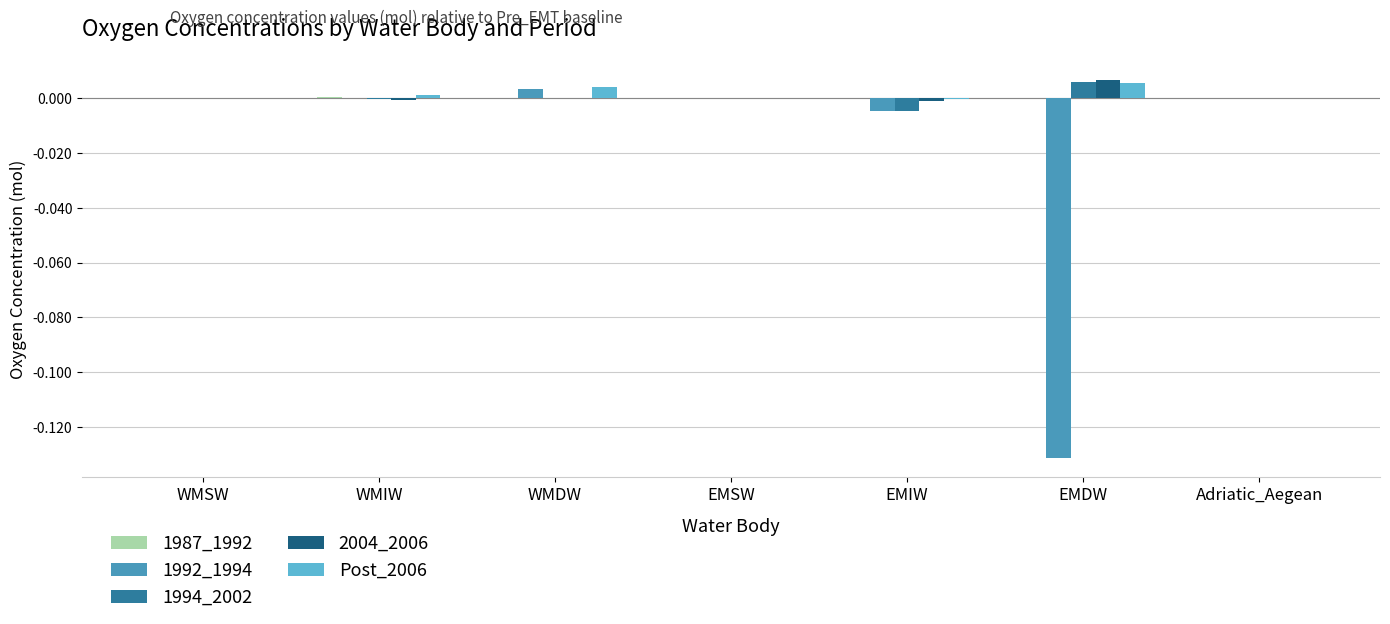

The value of 1994_2002 at WMIW is -0.0. True or false?

True